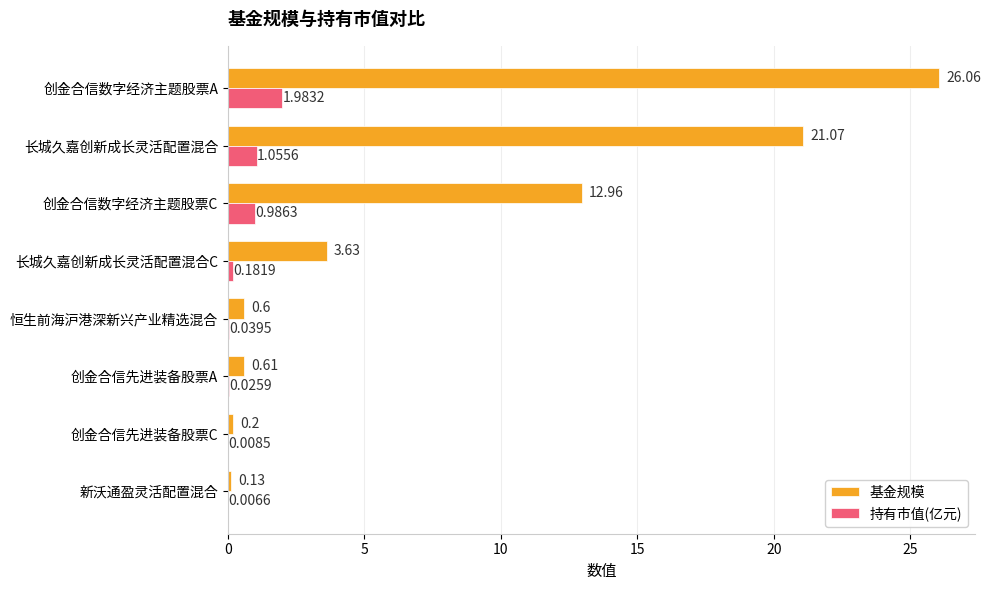

How many categories are shown in the chart?

8